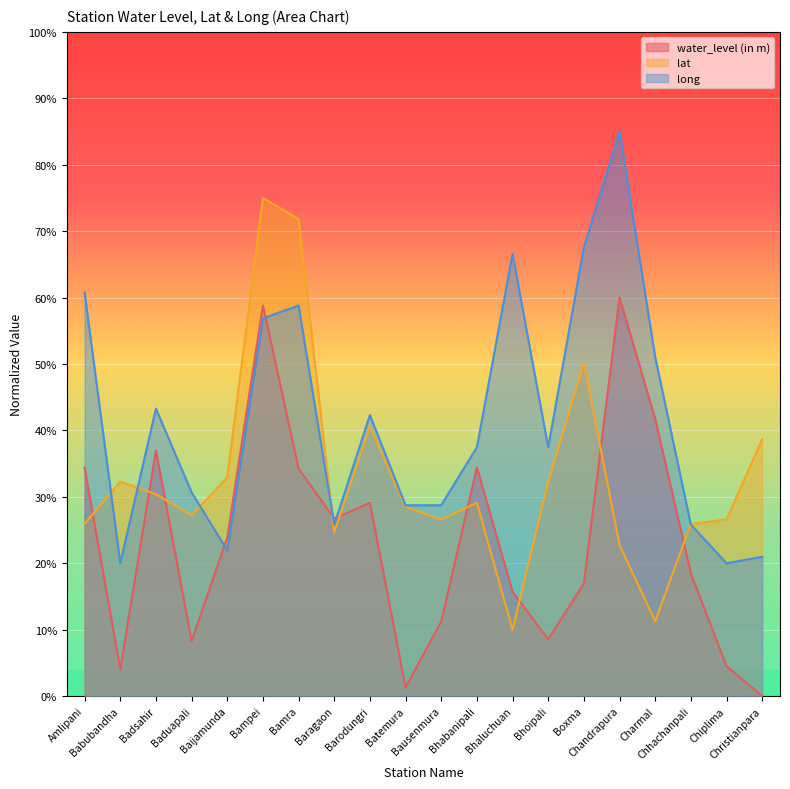

True or false: lat and water_level (in m) cross at least once.

True